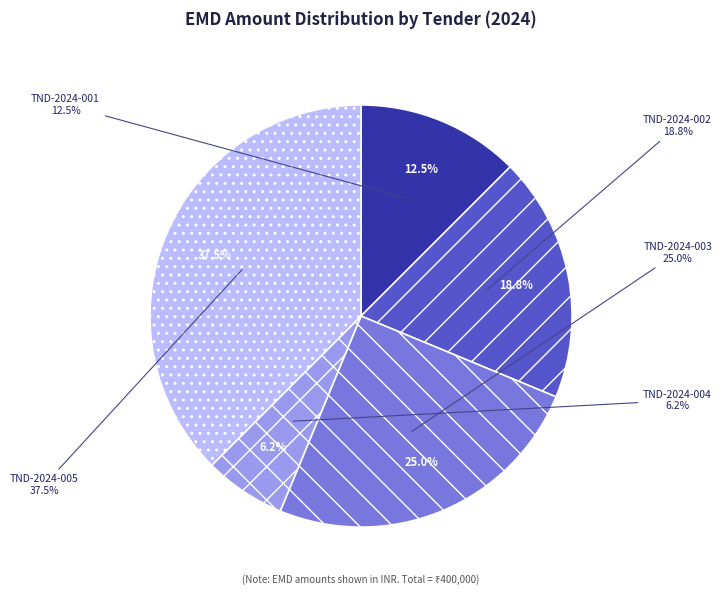

What percentage is NOT represented by TND-2024-005?

62.5%